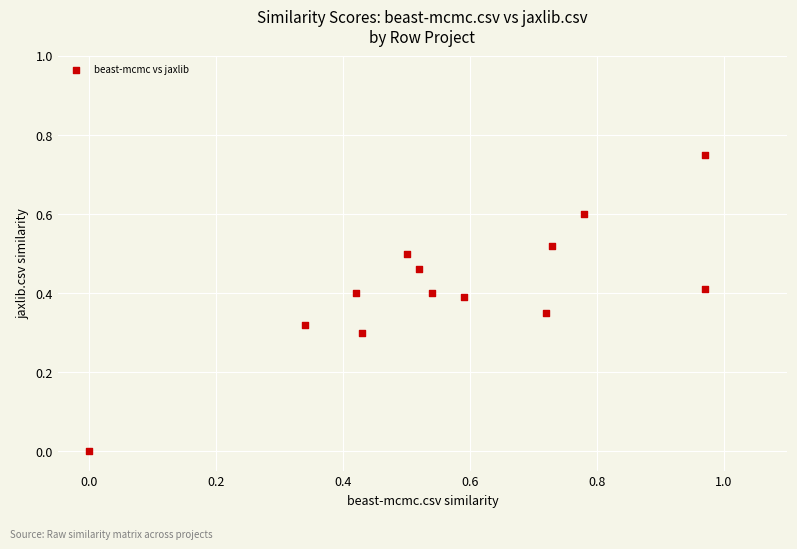

What is the range of X values (max minus min)?

1.0